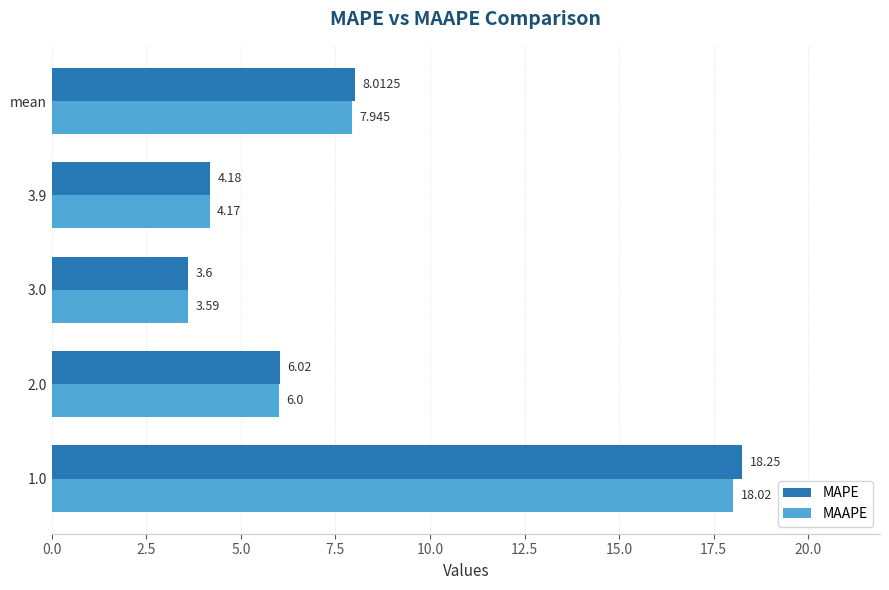

What is the difference between the maximum and minimum values in the MAAPE series?

14.4